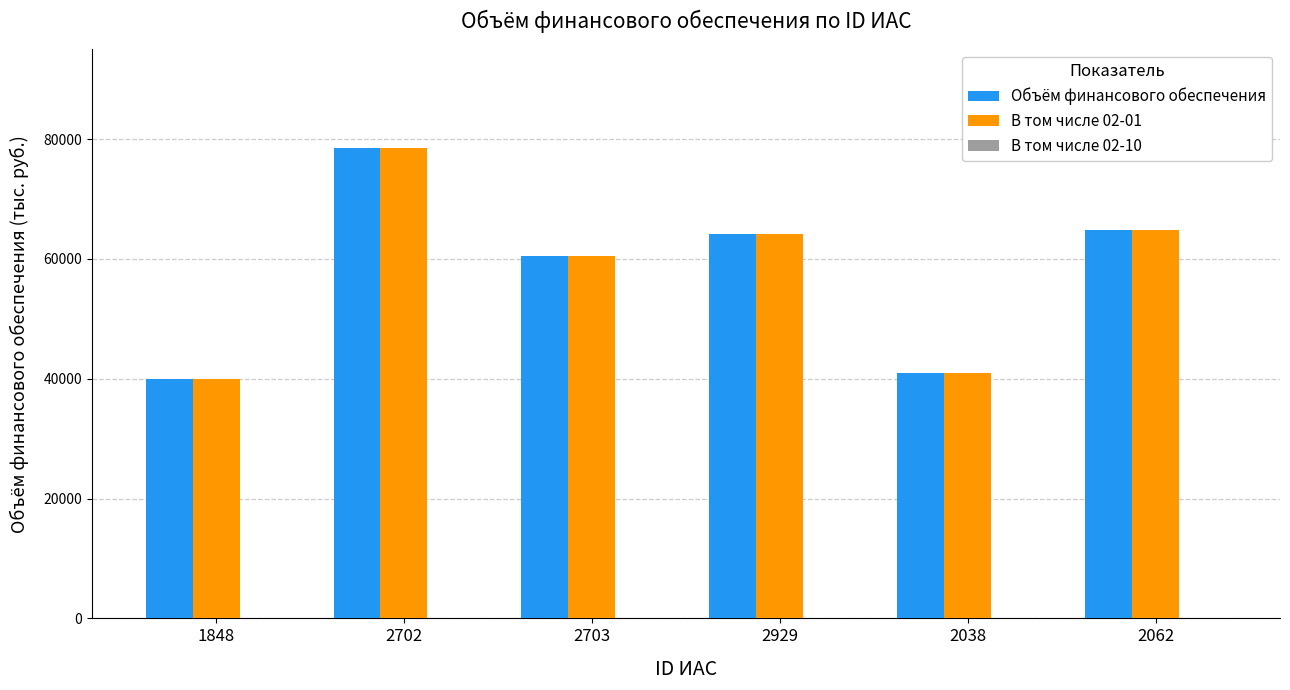

Where is В том числе 02-01 nearest to the value 59250?

2703